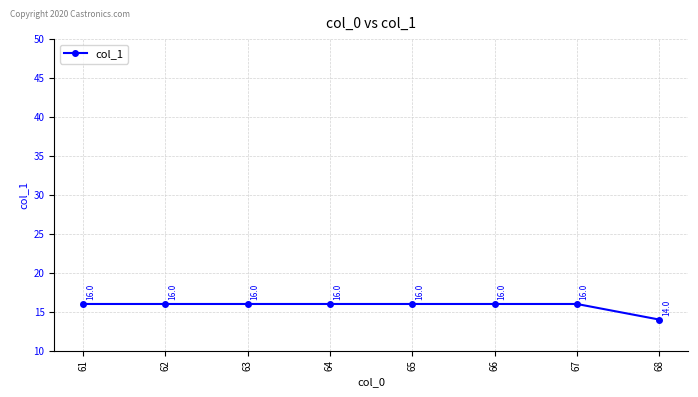

What is the greatest value displayed?

16